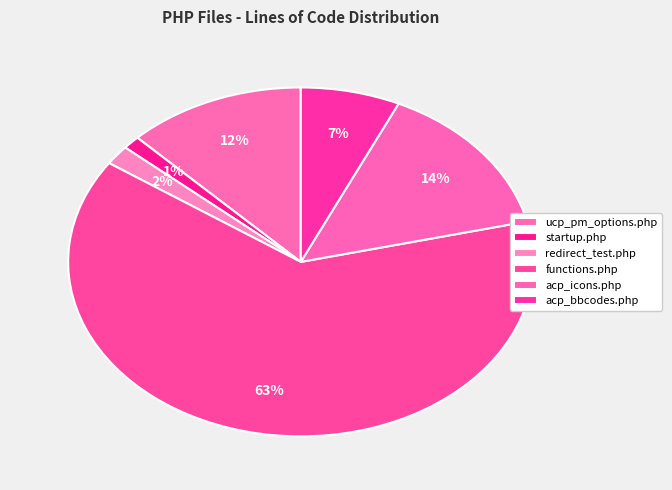

How many slices are in this pie chart?

6